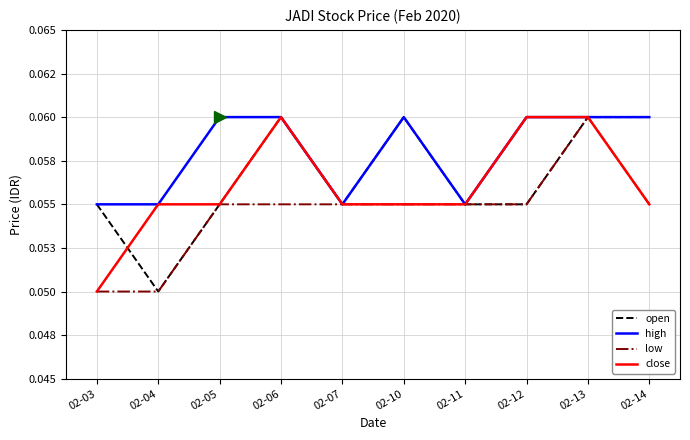

Between 02-06 and 02-03, which is larger?

02-06